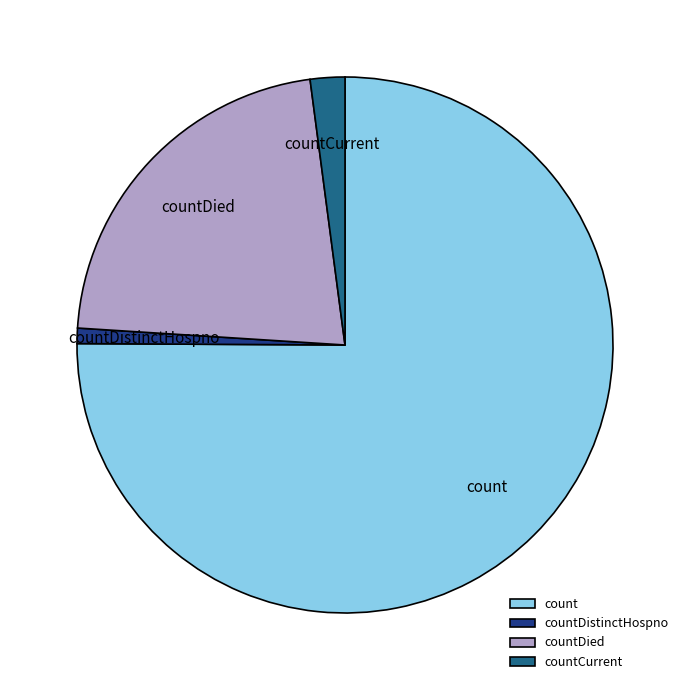

True or false: countCurrent accounts for 2% of the total.

True